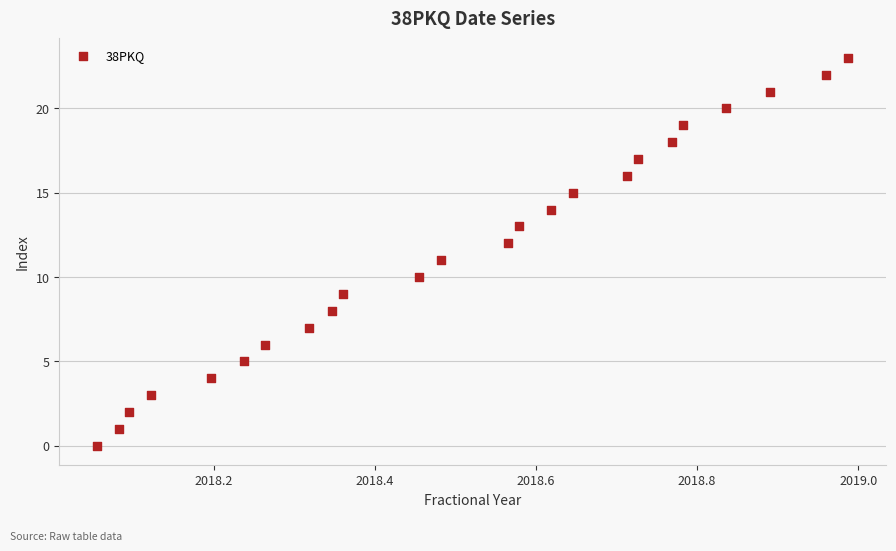

Count the number of points in this scatter plot.

24